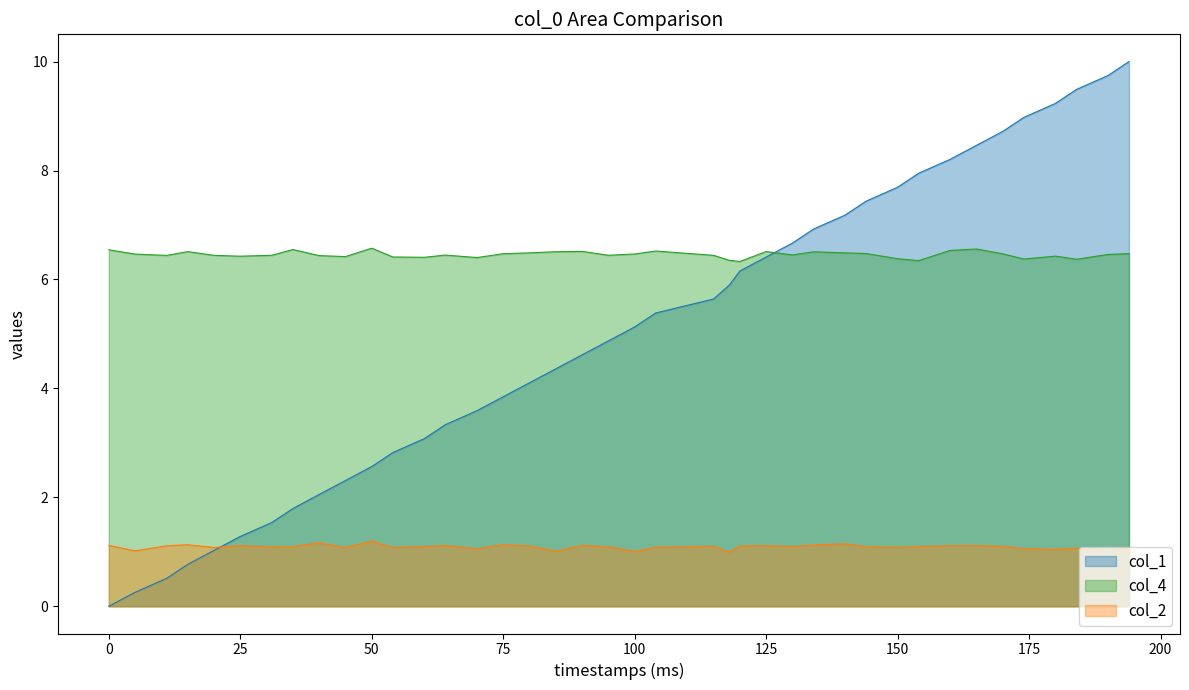

What are all the series names shown in the legend?

col_1, col_4, col_2